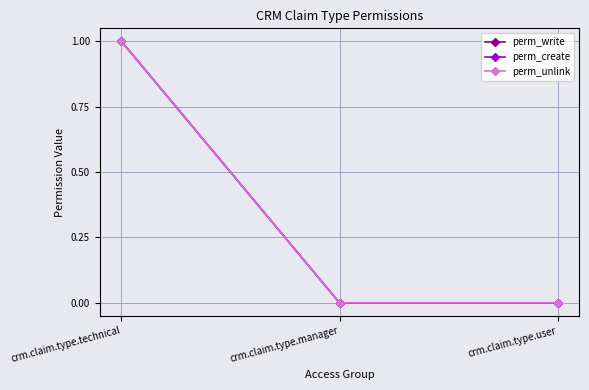

Does the chart have visible grid lines?

Yes